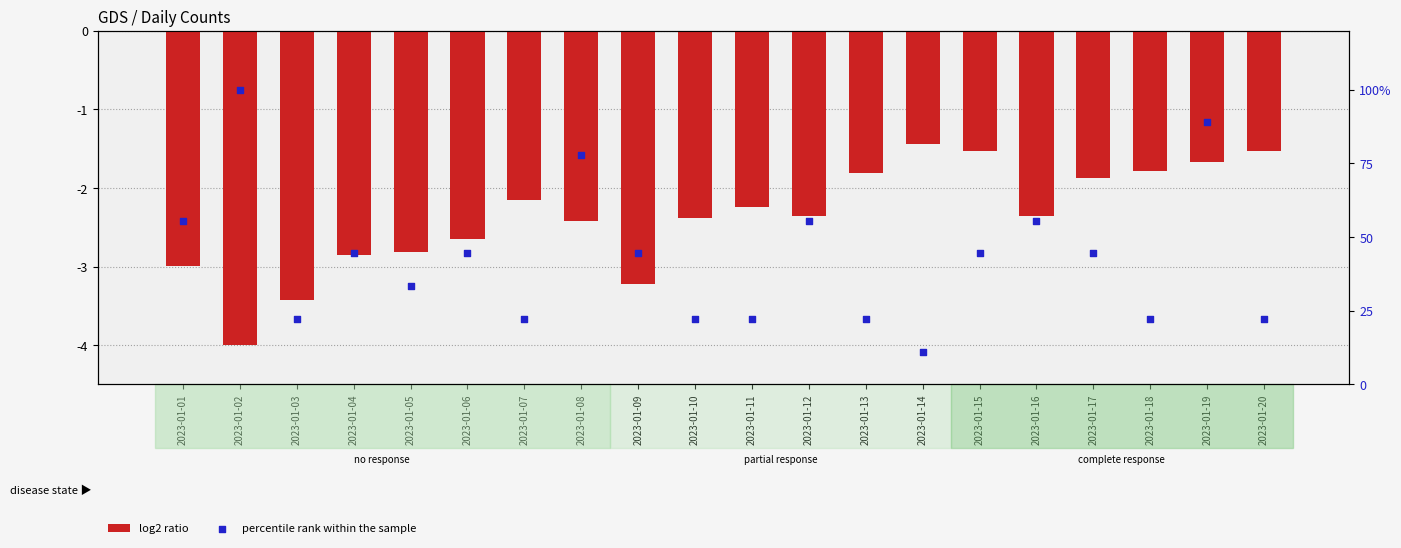

Which series contains the lowest Y value?

log2 ratio